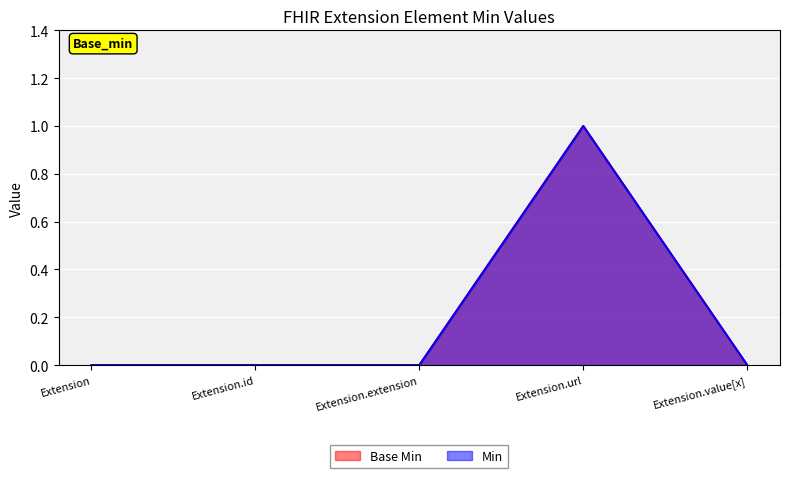

What is the sum of the Base Min_line values at Extension.url and Extension.value[x]?

1